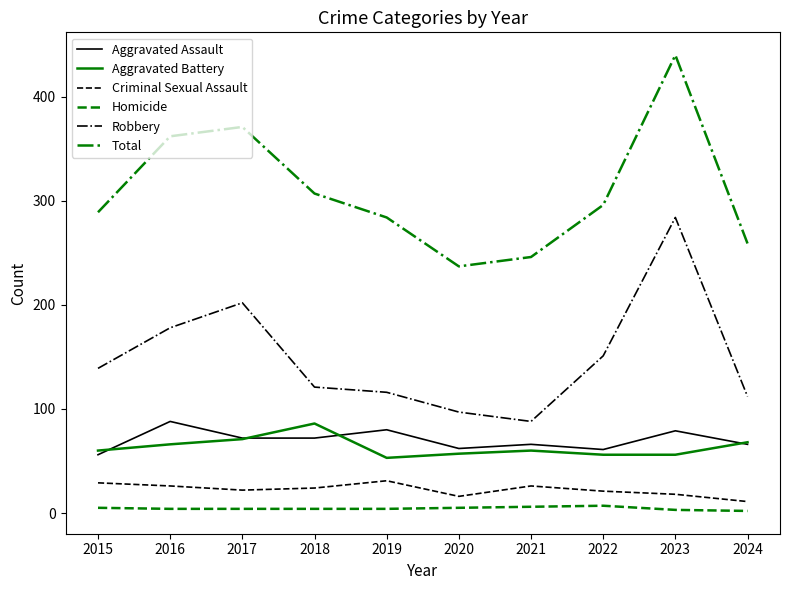

The Aggravated Battery series shows 56 at 2023. True or false?

True